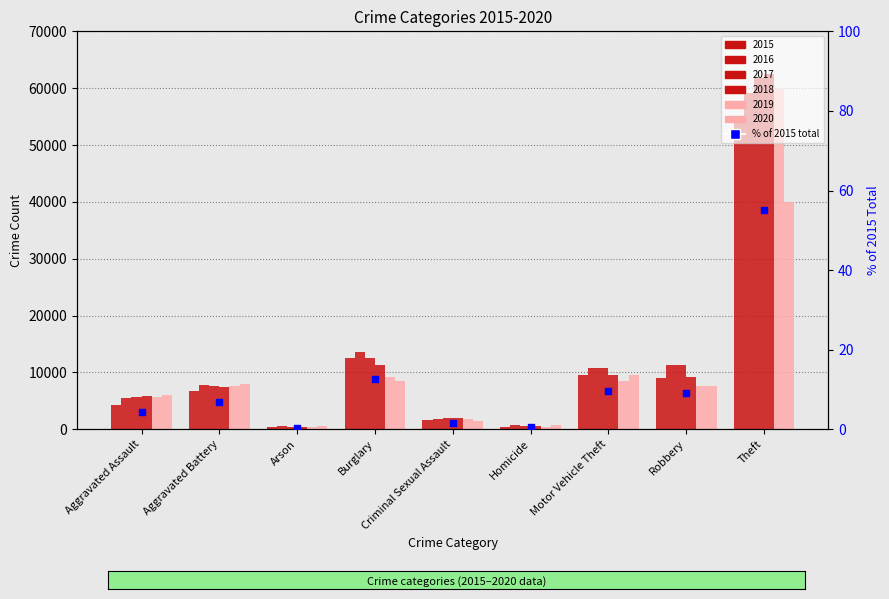

Between Aggravated Assault and Motor Vehicle Theft, which is larger?

Motor Vehicle Theft